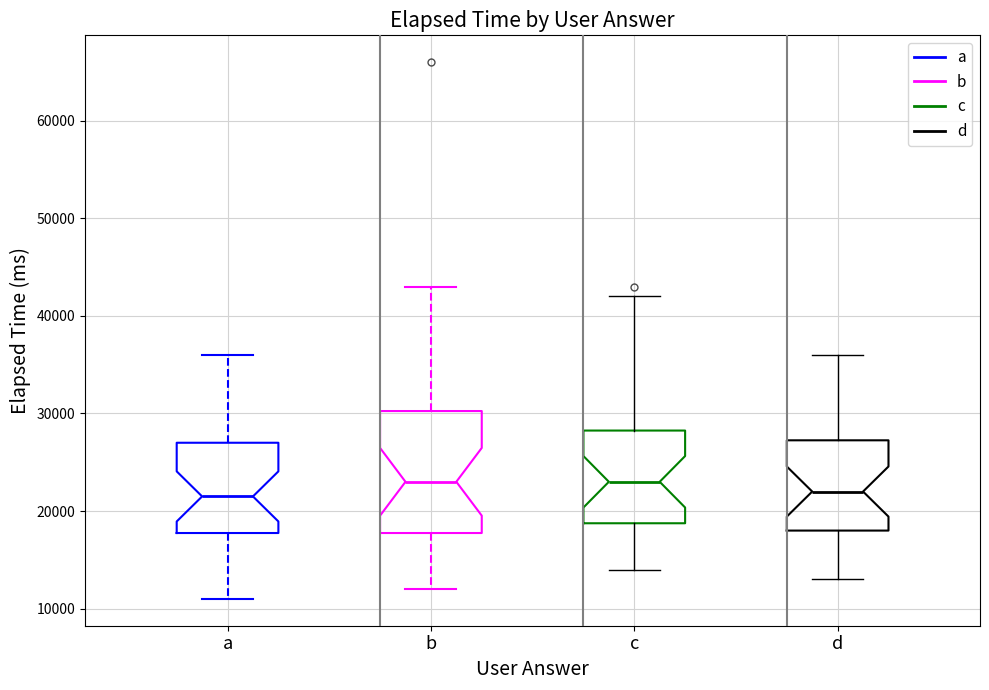

Where does the upper whisker of the box for a end on the y-axis? The values are not printed on the chart, so give them approximately, as read against the axis.

36000